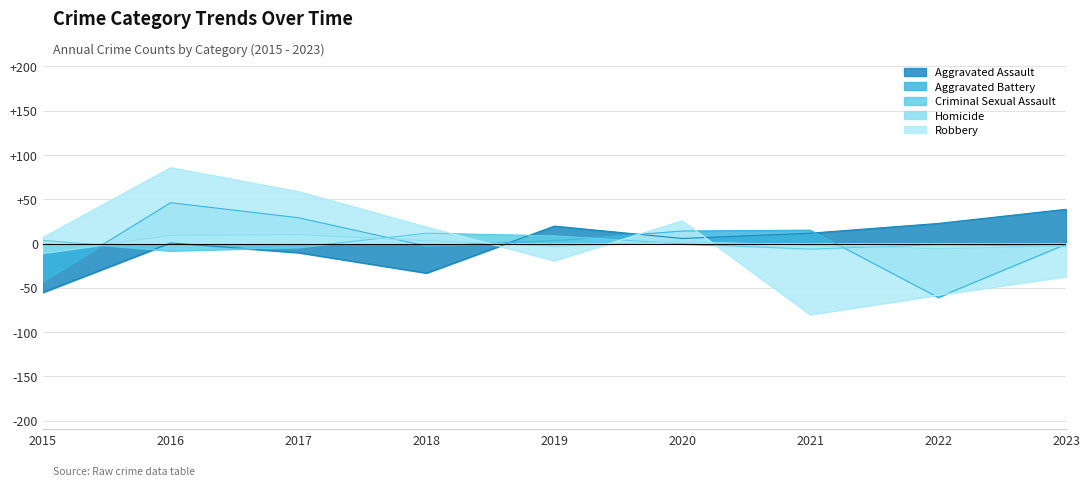

Read the Criminal Sexual Assault value at 2018.

11.7